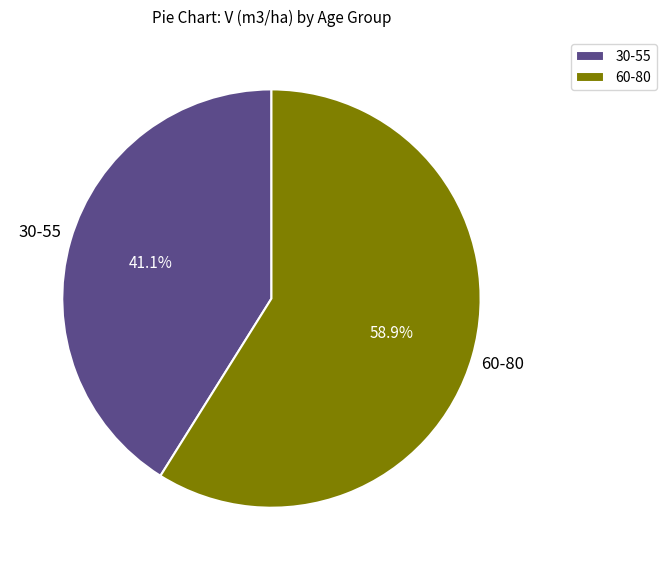

Rank the categories by value from highest to lowest.

60-80, 30-55